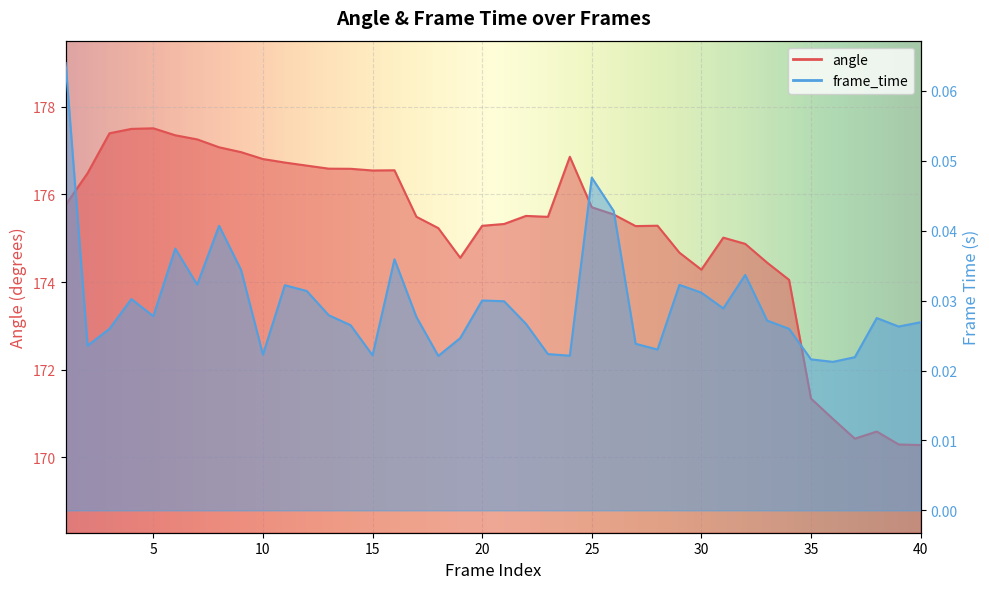

What is the sum of all frame_time values?

1.2